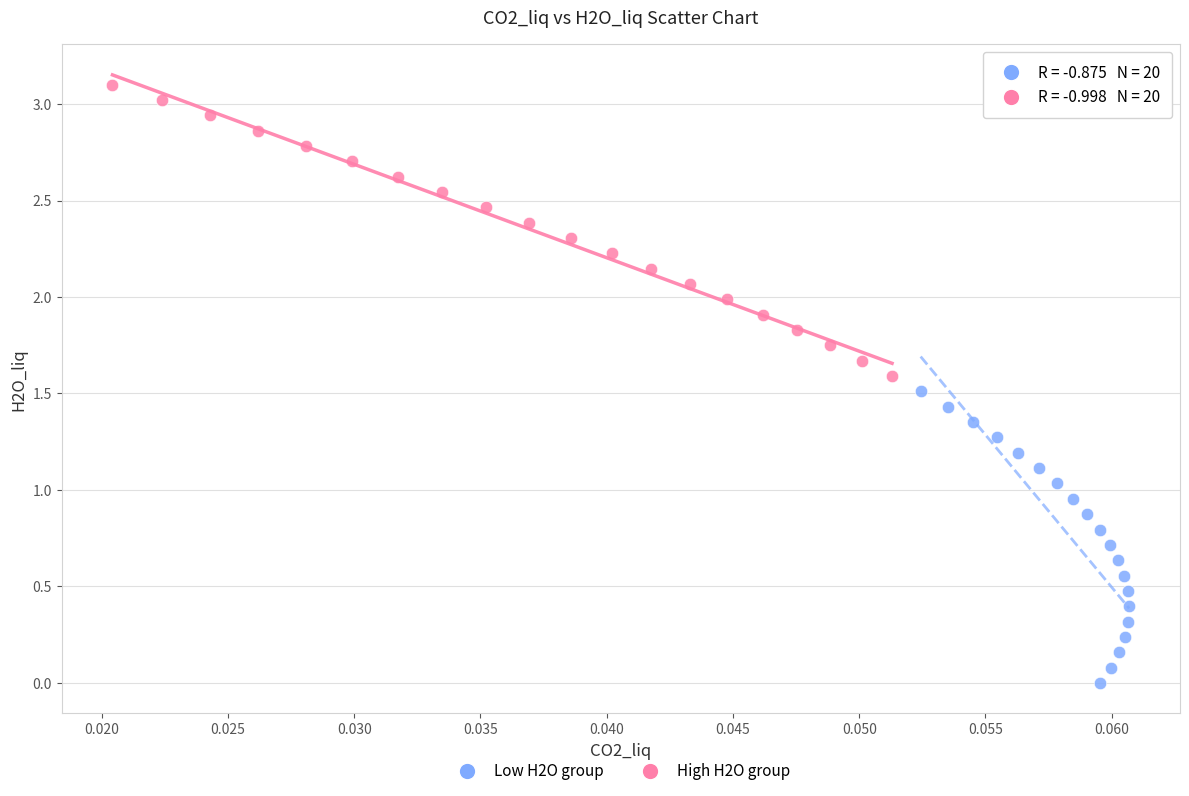

Which series contains the lowest Y value?

Low H2O group